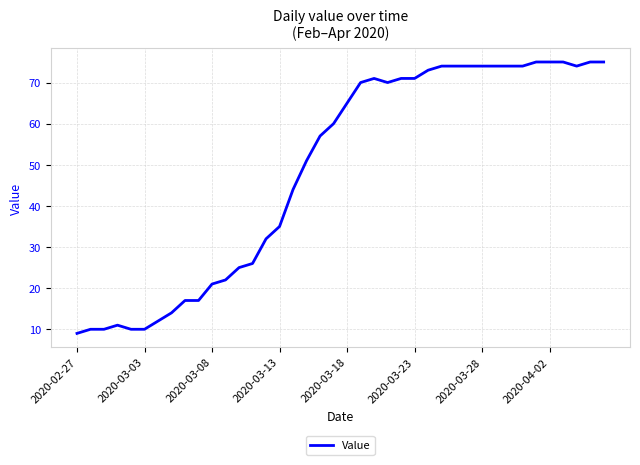

What is the difference between the maximum and minimum values?

66